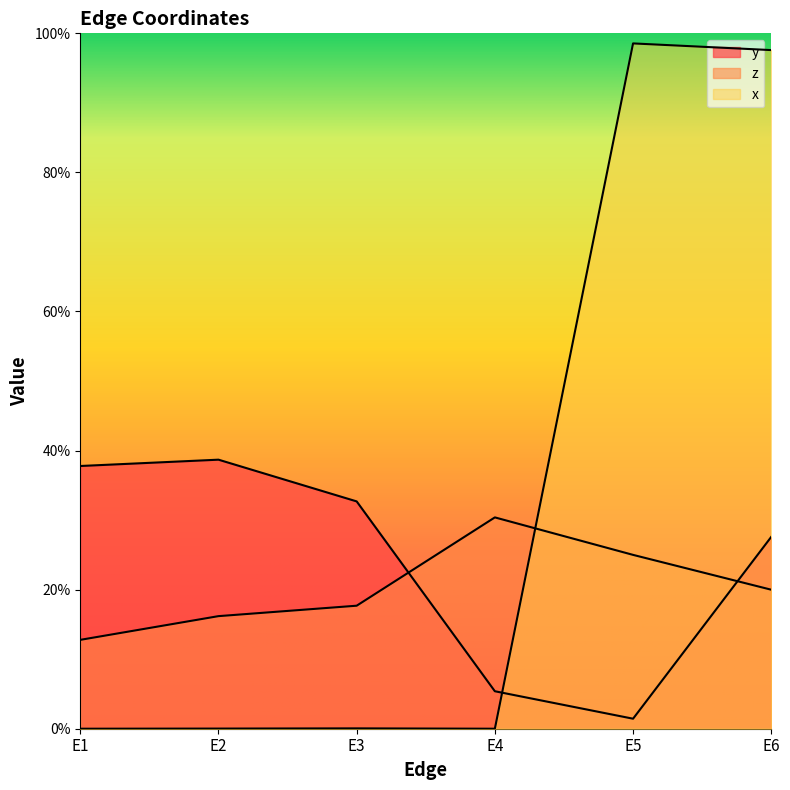

List the series in order of their overall mean, lowest first.

z, y, x